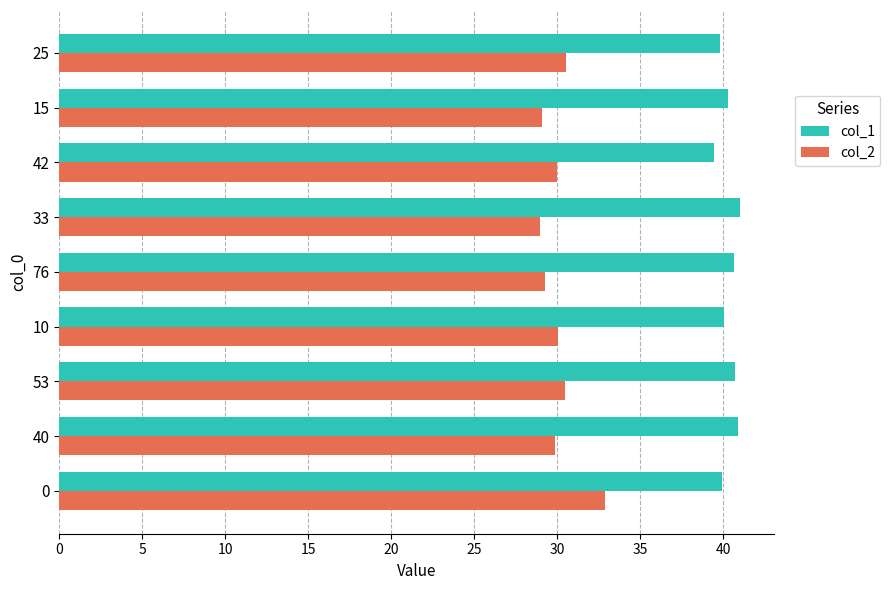

The value of col_1 at 76 is 40.6. True or false?

True